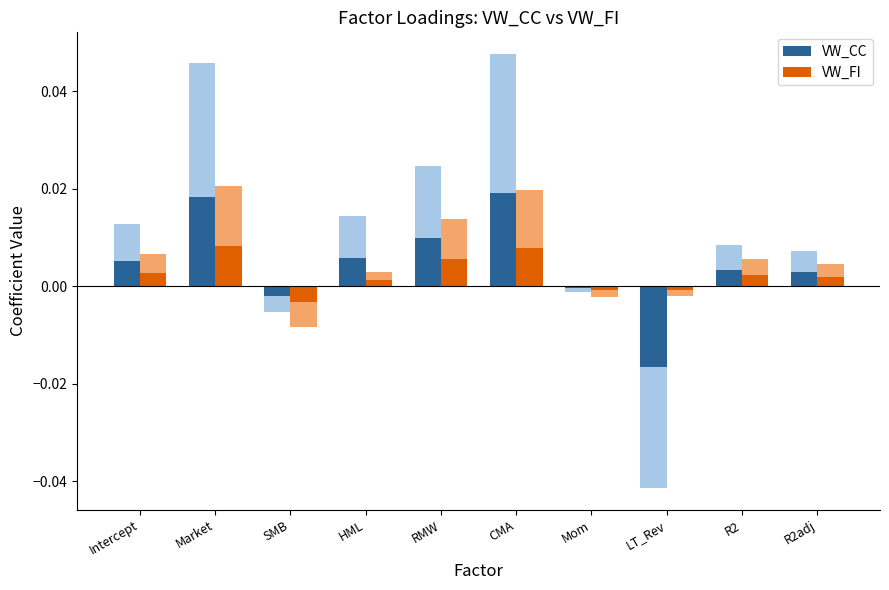

At which category is the sum across all series the highest?

CMA